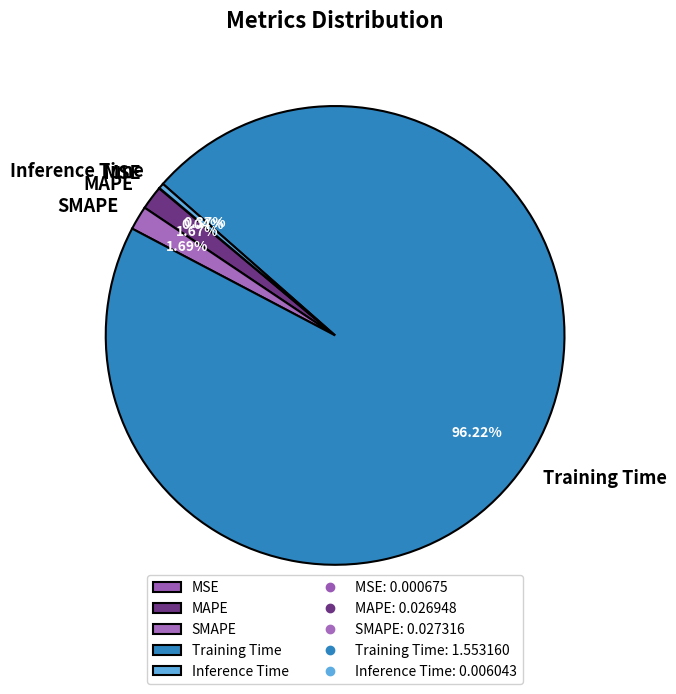

Which slice is the largest?

Training Time